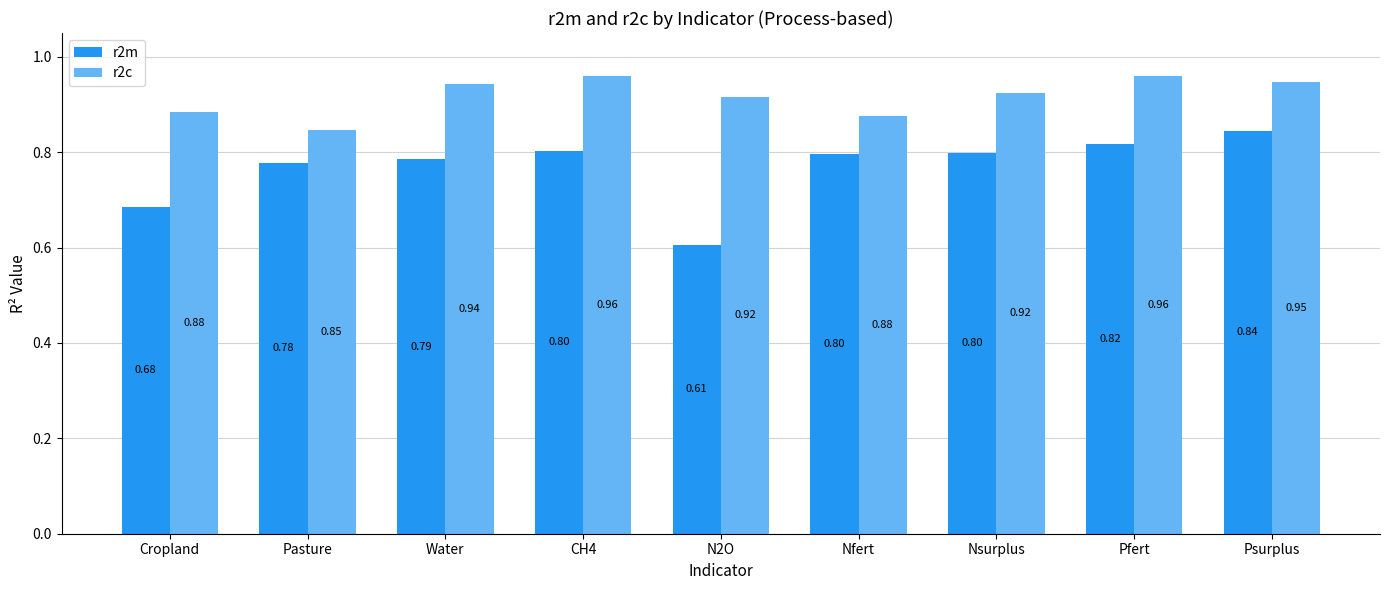

What is the difference between the second highest and minimum values in the r2c series?

0.1